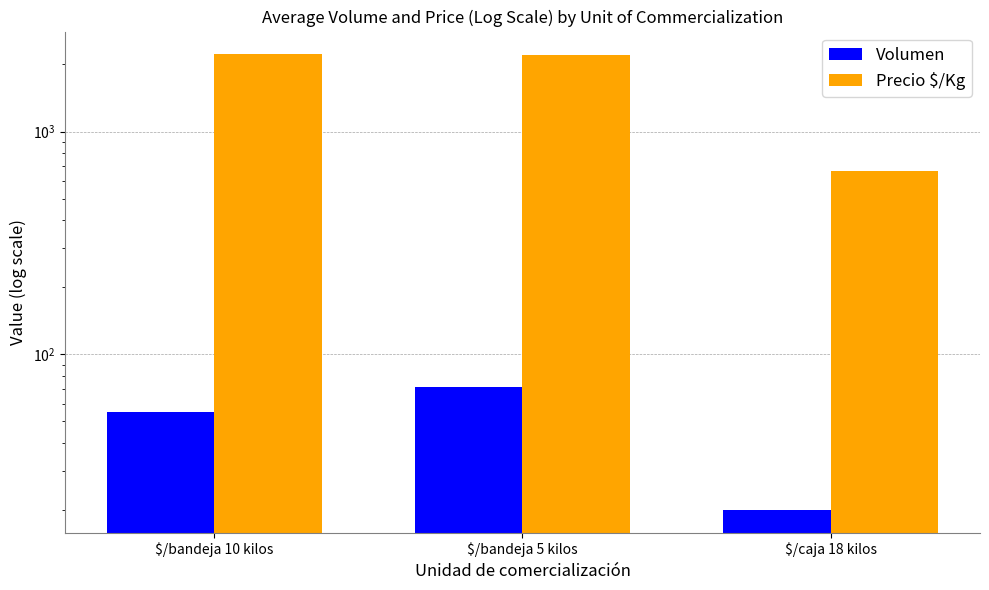

What is the difference between the maximum and second lowest values in the Precio $/Kg series?

20.0